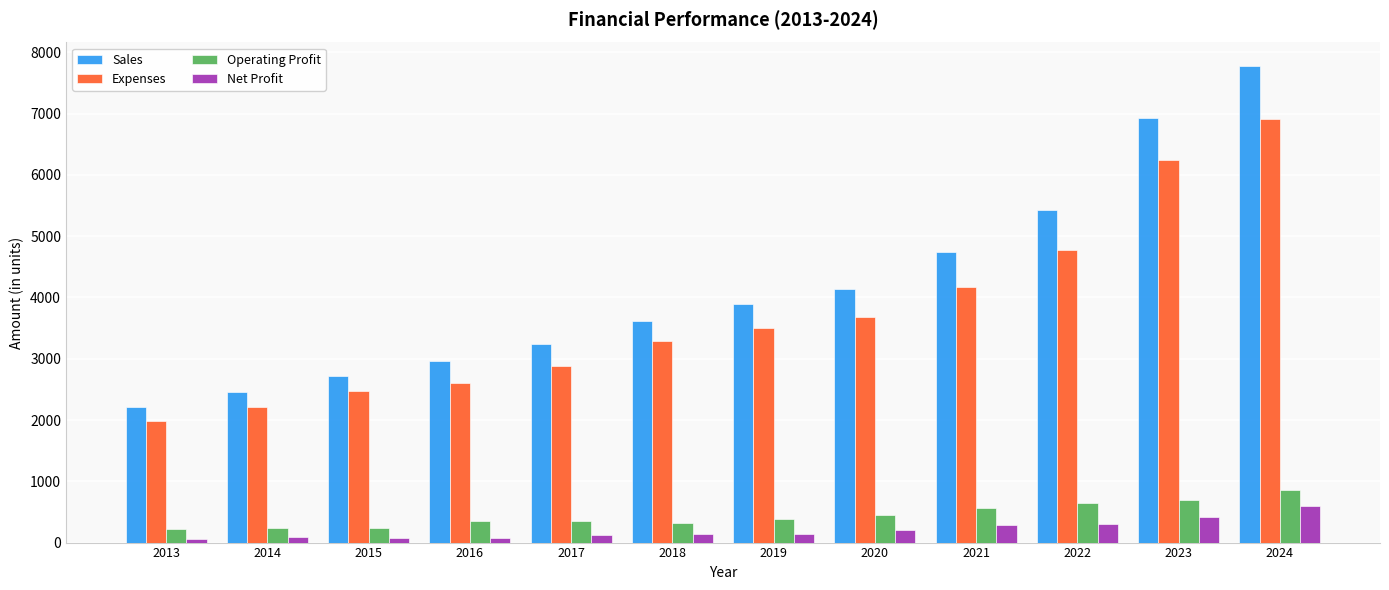

Which series has the largest total across all categories?

Sales